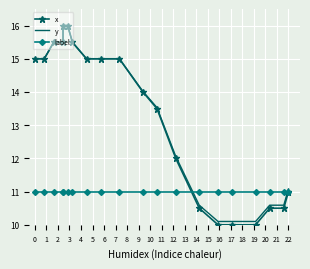

Which series has the largest total across all categories?

y